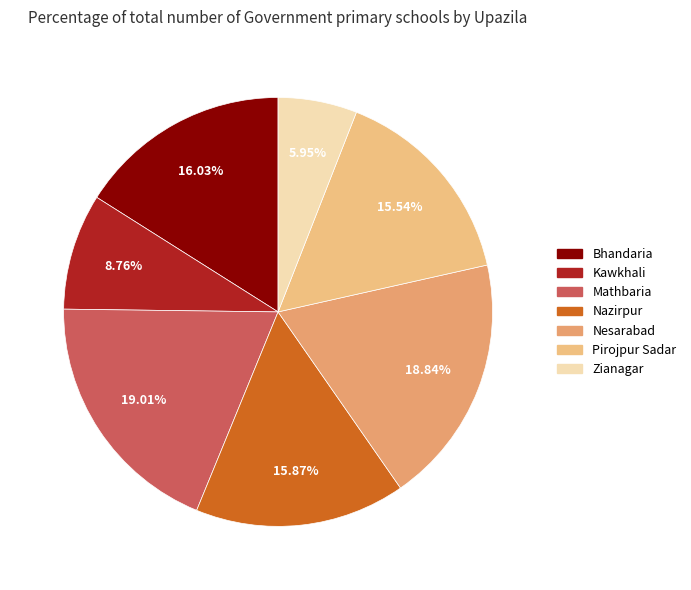

Is there any slice that represents more than half of the pie?

No